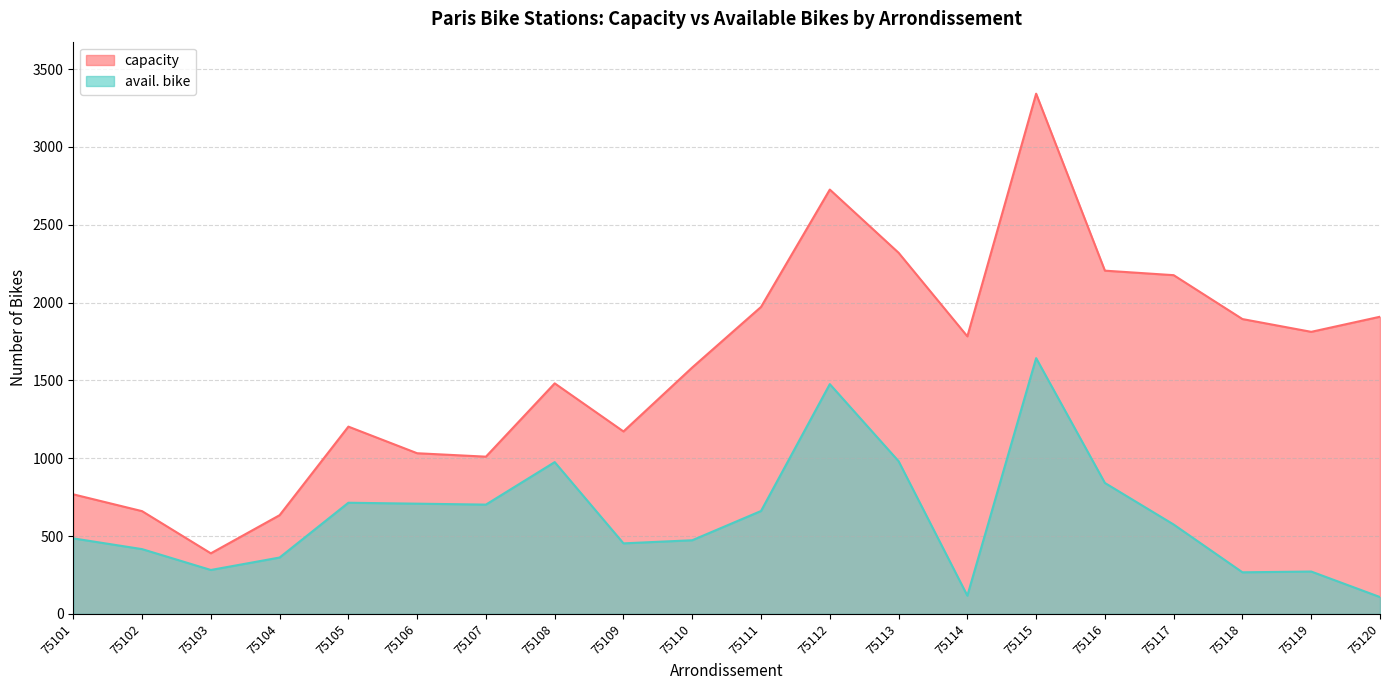

Does the chart have visible grid lines?

Yes